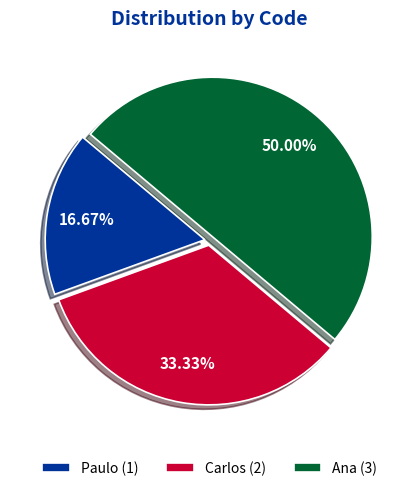

How many segments does this pie chart have?

3